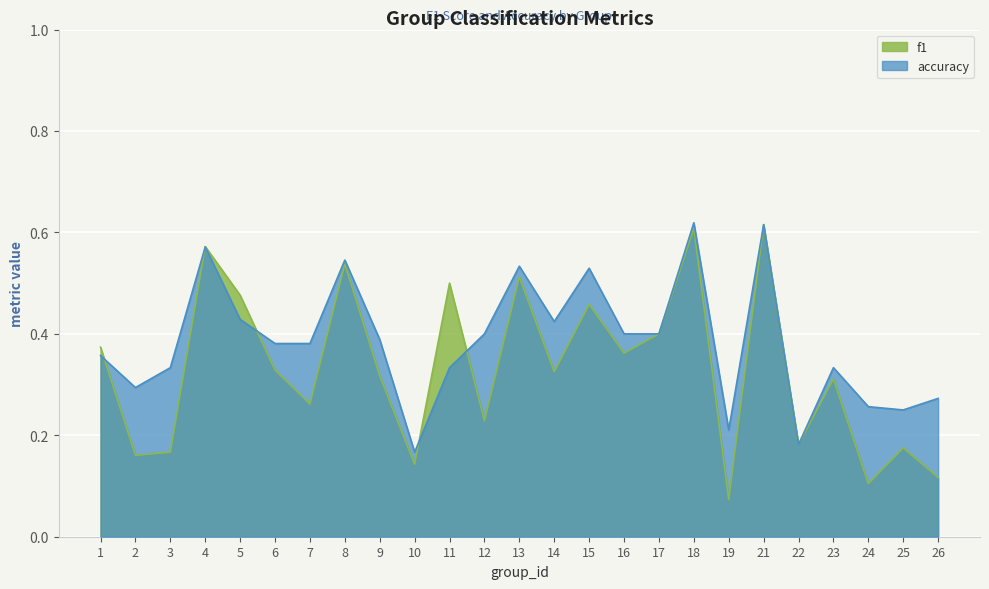

List the series in order of their peak value, highest first.

accuracy, f1